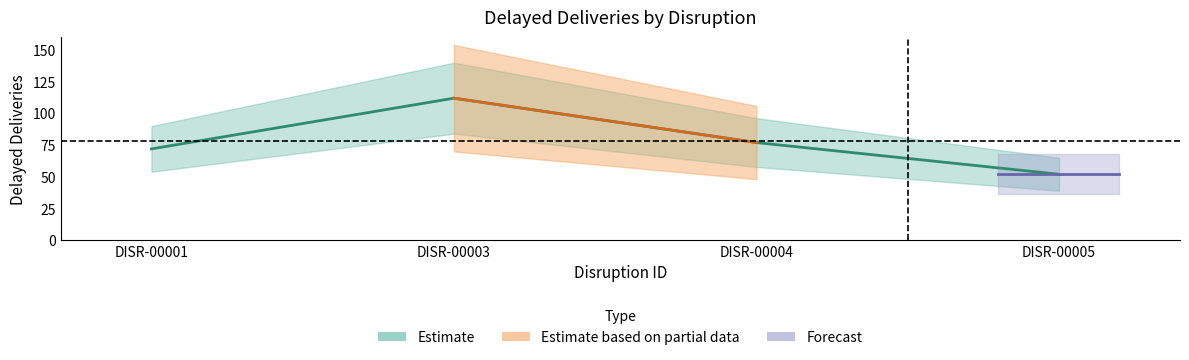

Which label corresponds to the smallest value in the chart?

DISR-00005